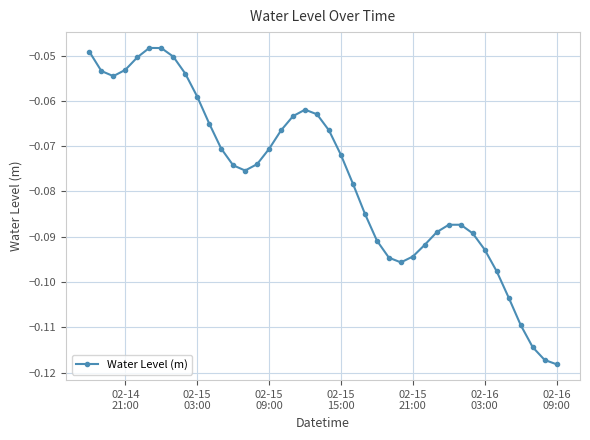

True or false: the data has more than 2 interior local peaks.

True